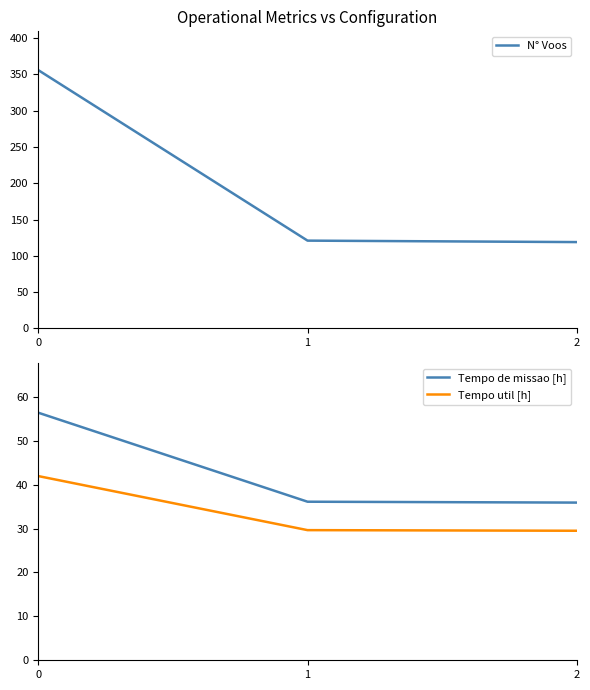

What is the value of the N° Voos point at the 1st from the left?

356.0